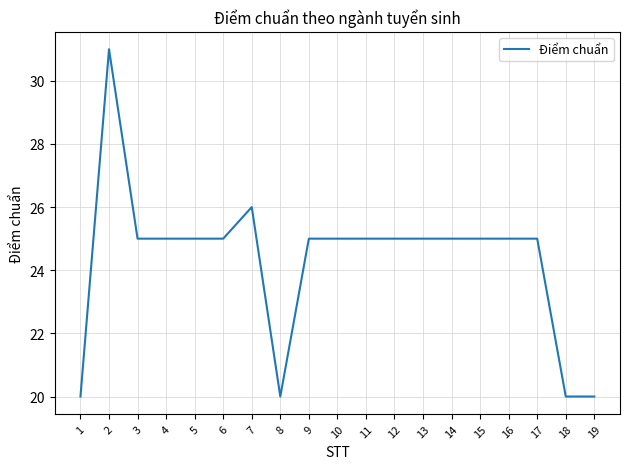

Reading left to right, what are all the values shown in this chart?

1=20	2=31	3=25	4=25	5=25	6=25	7=26	8=20	9=25	10=25	11=25	12=25	13=25	14=25	15=25	16=25	17=25	18=20	19=20